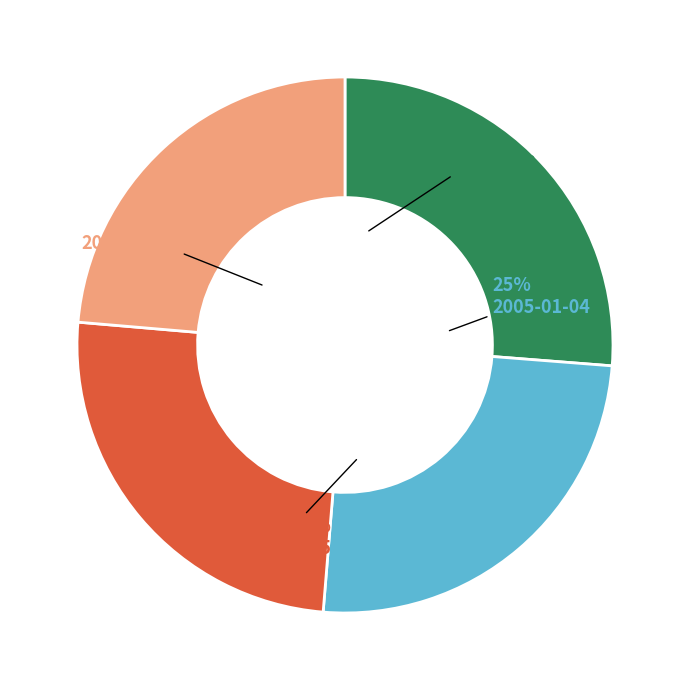

How many slices are in this pie chart?

4